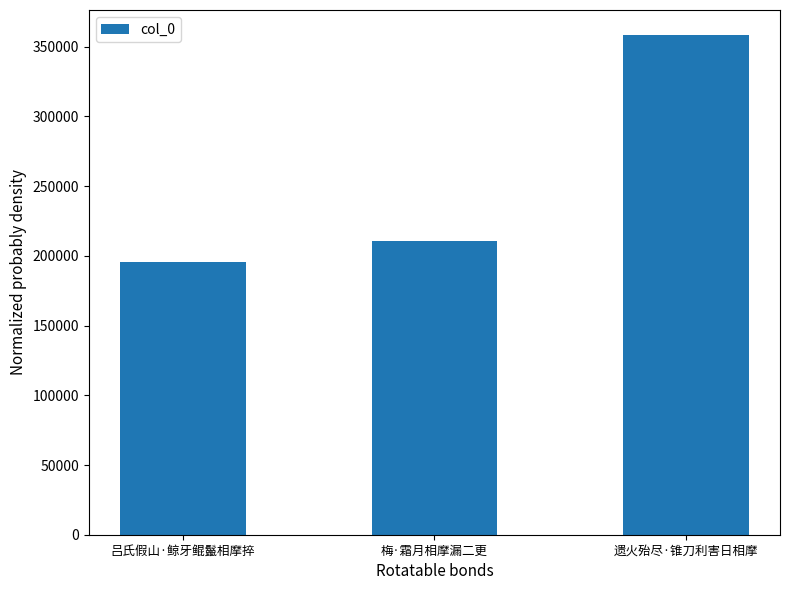

What is the smallest value displayed?

195921